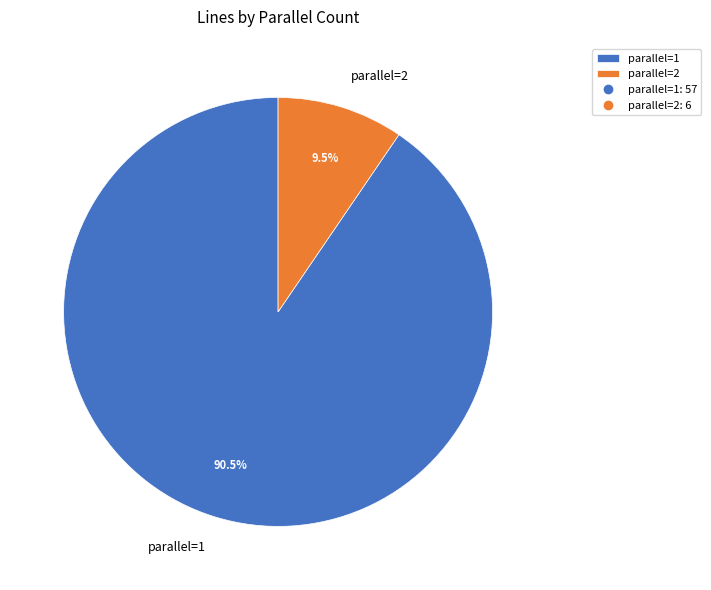

How many segments does this pie chart have?

2